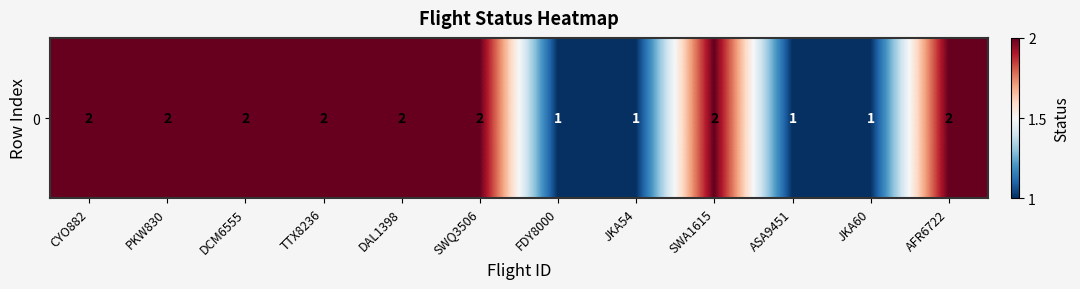

What is the difference between the maximum and minimum values?

1